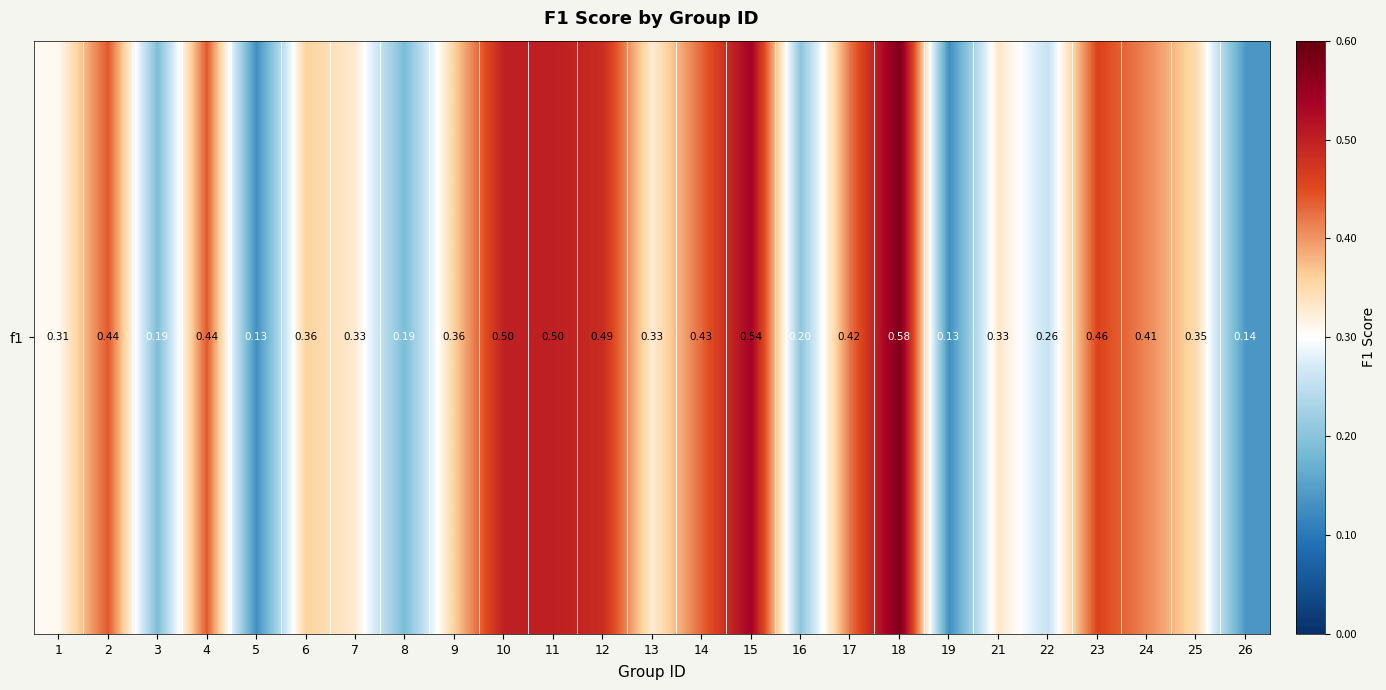

Rank the categories by value from lowest to highest.

5, 19, 26, 8, 3, 16, 22, 1, 7, 13, 21, 25, 6, 9, 24, 17, 14, 2, 4, 23, 12, 10, 11, 15, 18